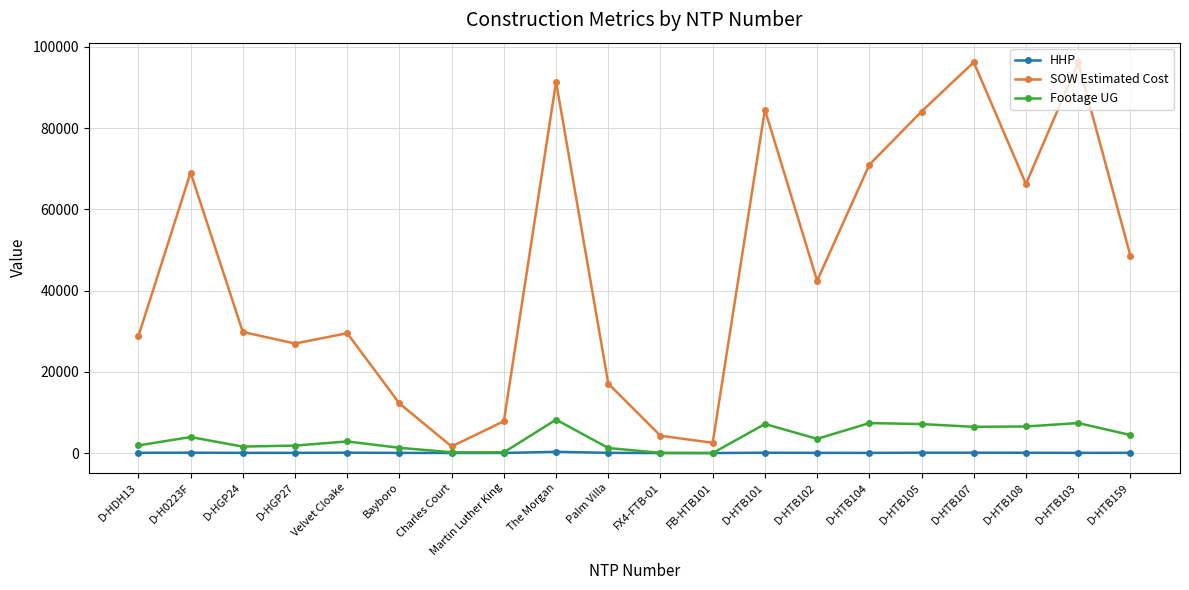

What are all the series names shown in the legend?

HHP, SOW Estimated Cost, Footage UG